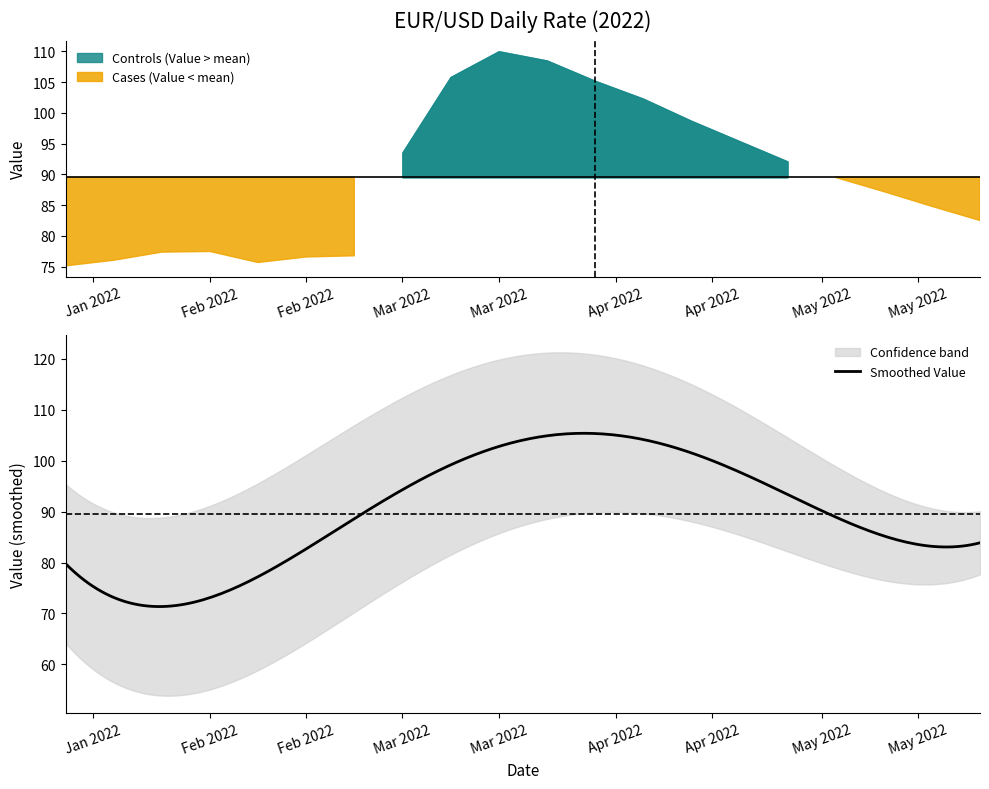

The Nominal series shows 1.5 at 2022-05-24. True or false?

False